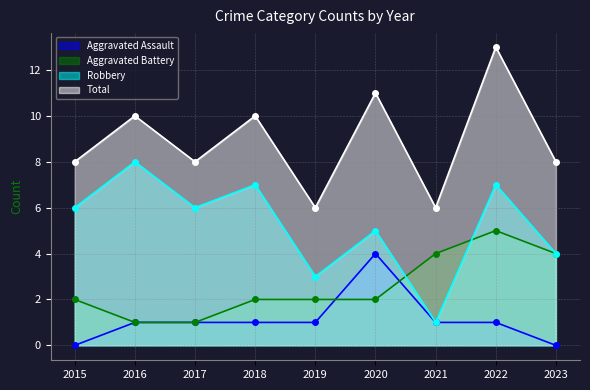

The Total series shows 6 at 2021. True or false?

True